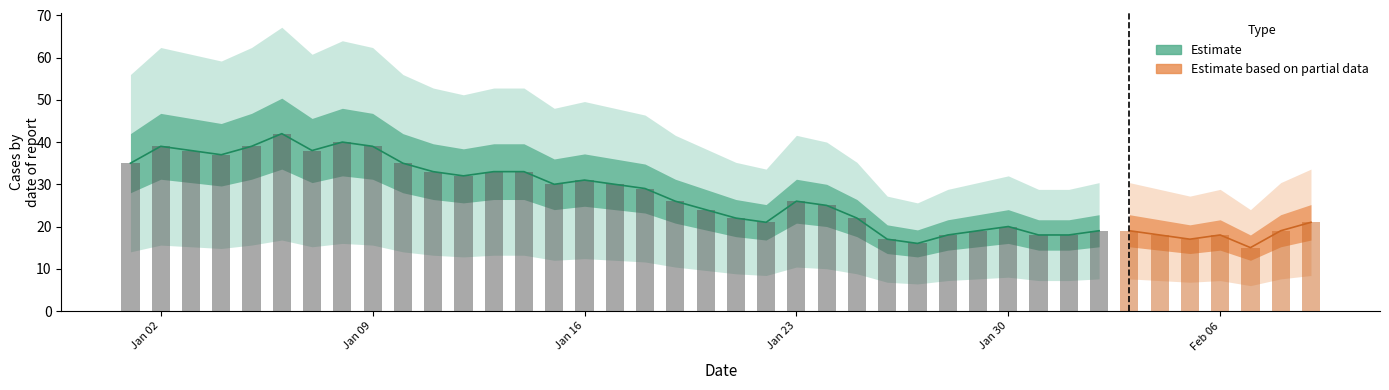

What is the difference between the maximum and second lowest values?

26